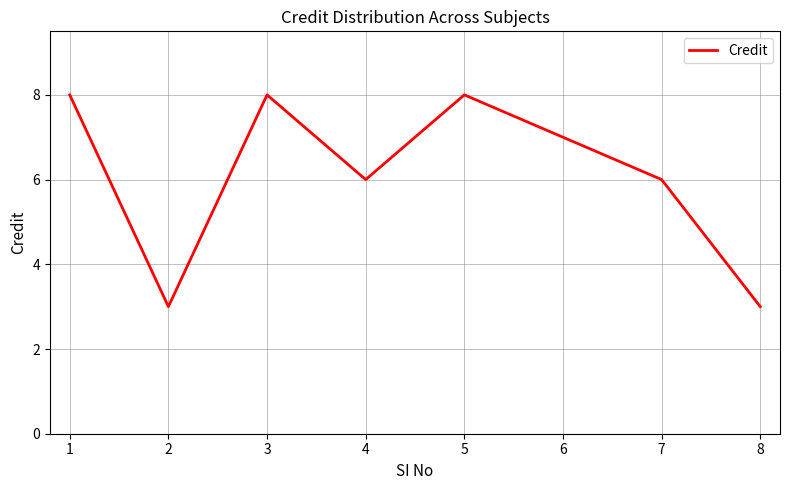

Reading left to right, extract all data points from this chart.

1=8	2=3	3=8	4=6	5=8	6=7	7=6	8=3